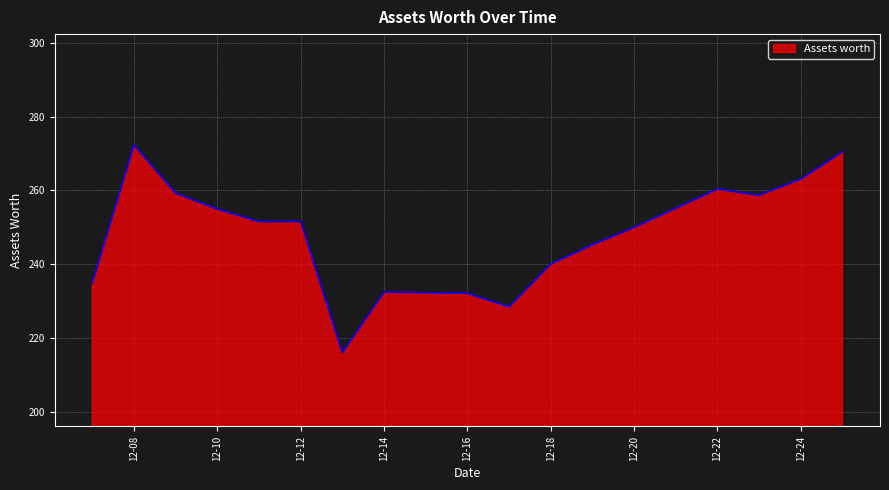

What is the greatest value displayed?

272.3